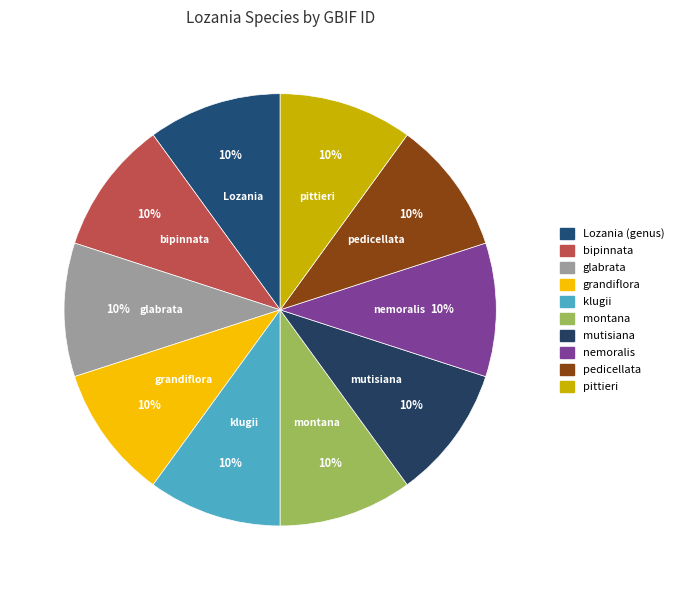

What percentage is the pedicellata slice, to the nearest percent?

10%